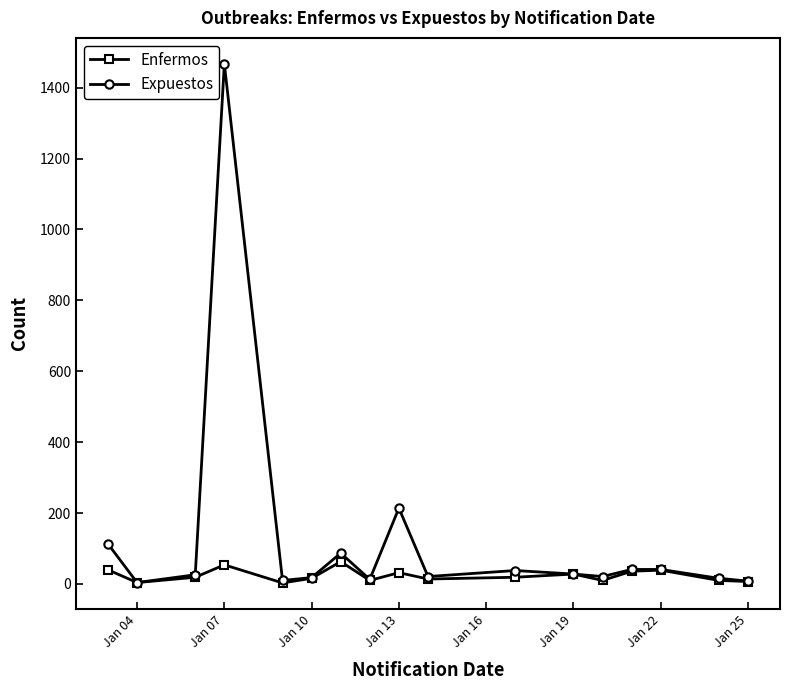

Which series has the widest spread of values?

Expuestos